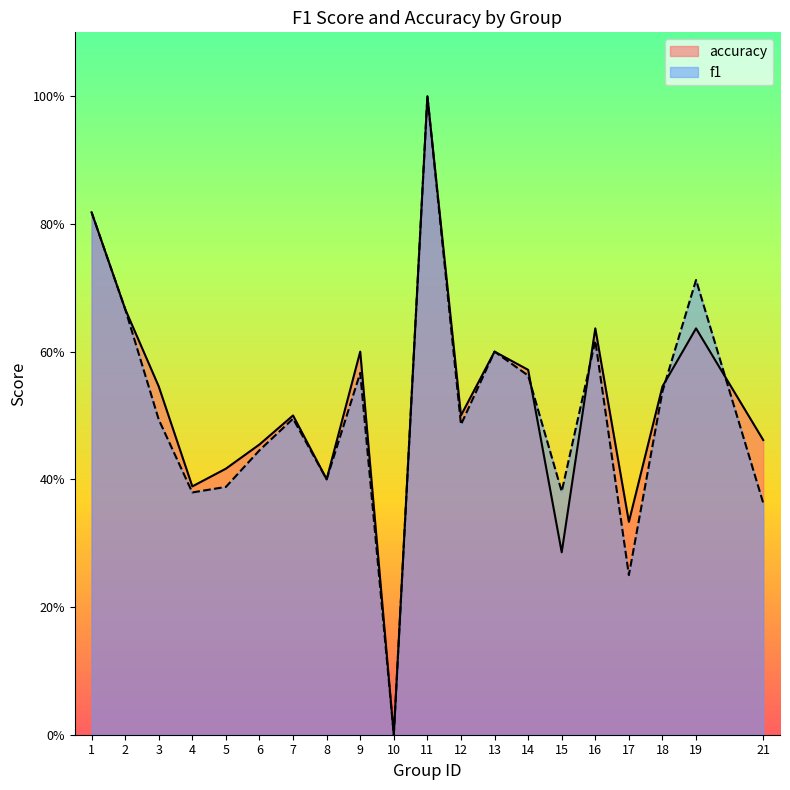

What is the difference between the second highest and second lowest values in the accuracy series?

0.5